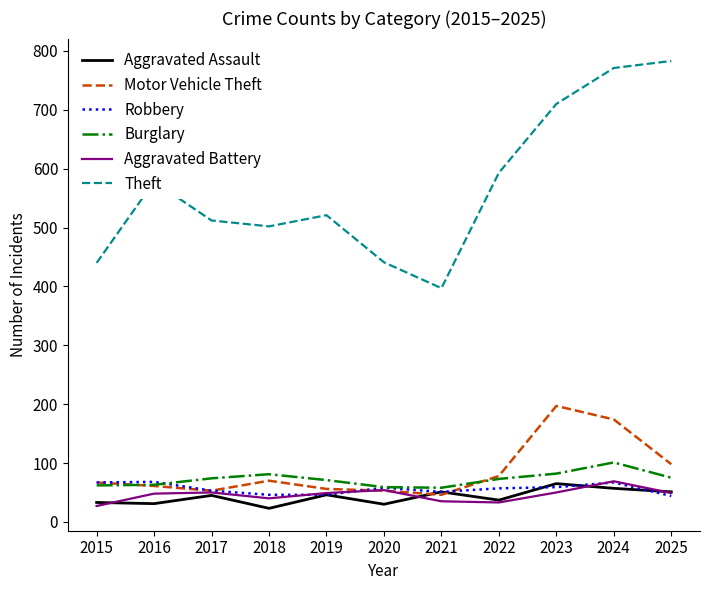

What is the difference between the maximum and minimum values in the Burglary series?

43